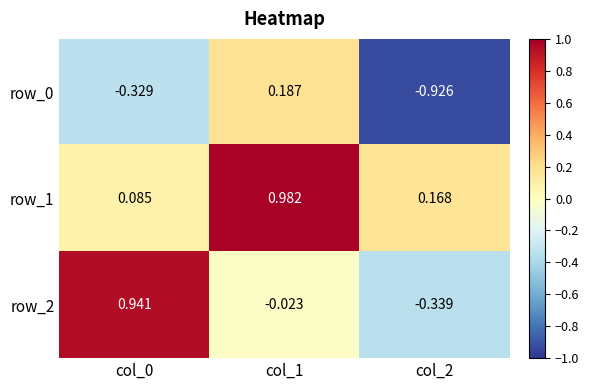

How many categories are shown in the chart?

3